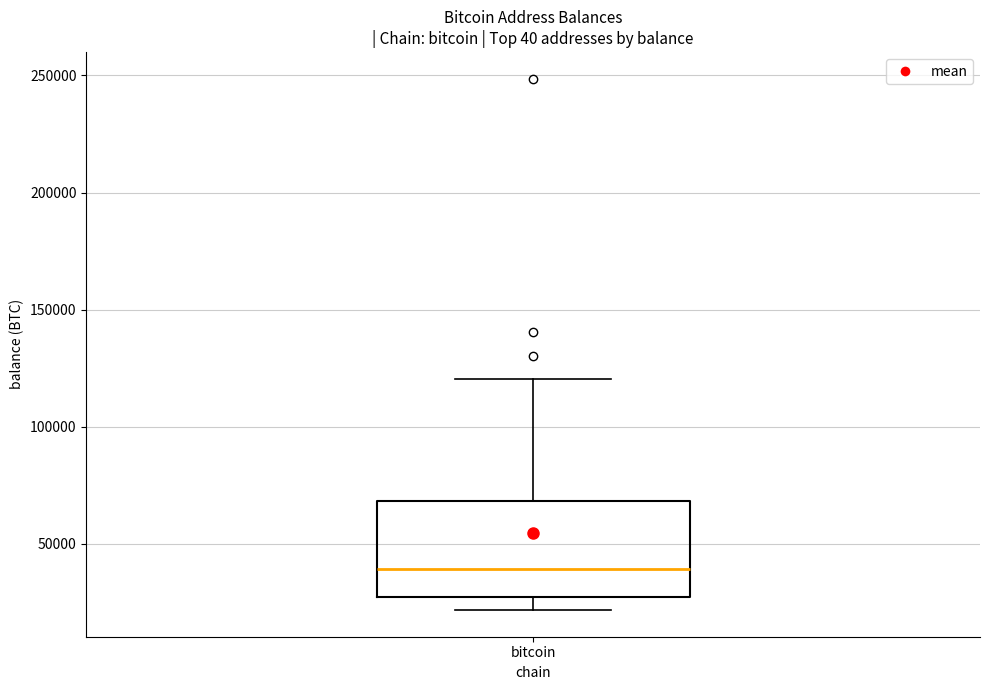

Read this box plot against the y-axis: the position of the median line, the range covered by the box, and the ends of both whiskers. The values are not printed on the chart, so give them approximately, as read against the axis.

median 40000, box 25000 to 70000, whiskers 20000 to 120000